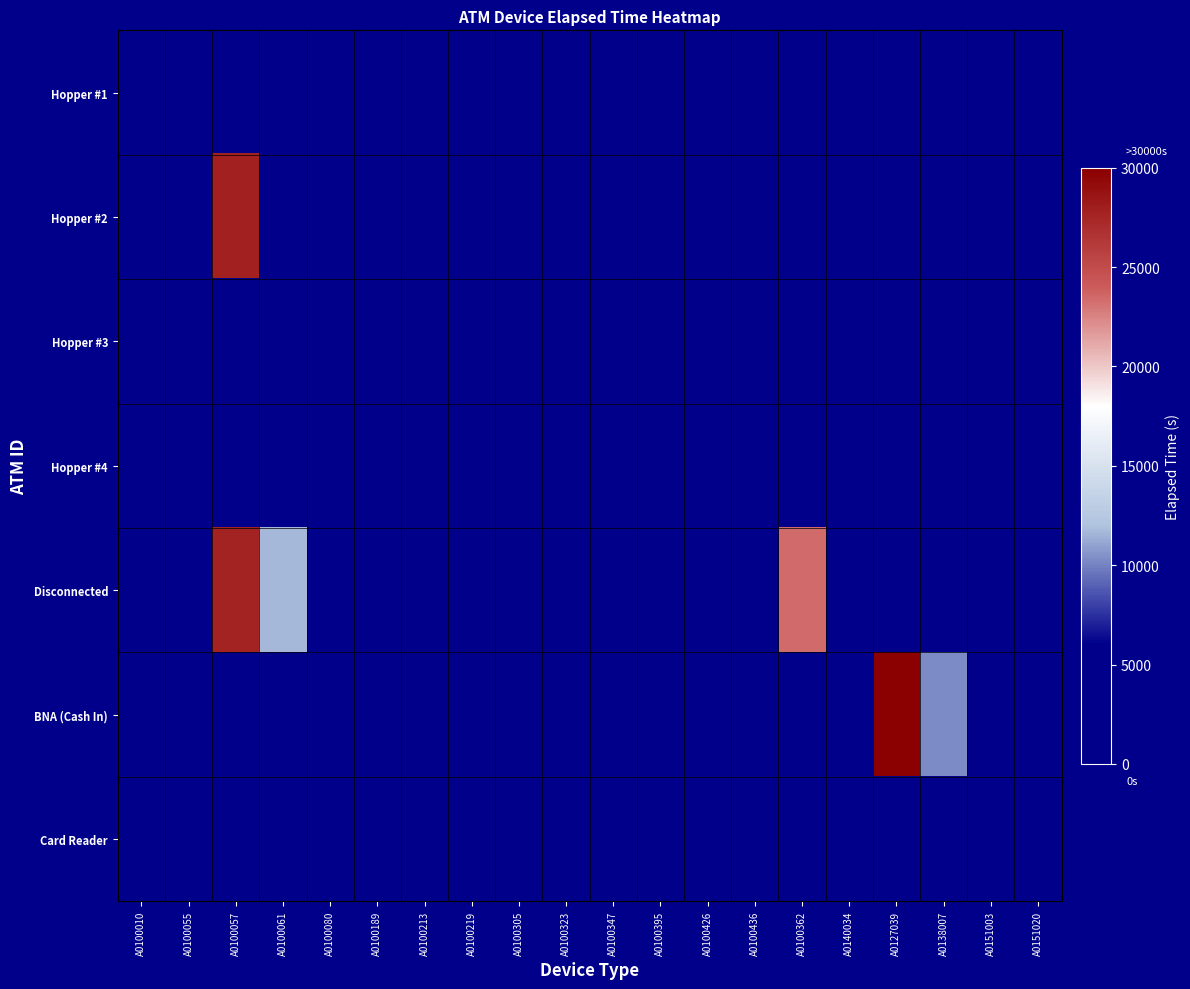

Count the number of data series in this chart.

7